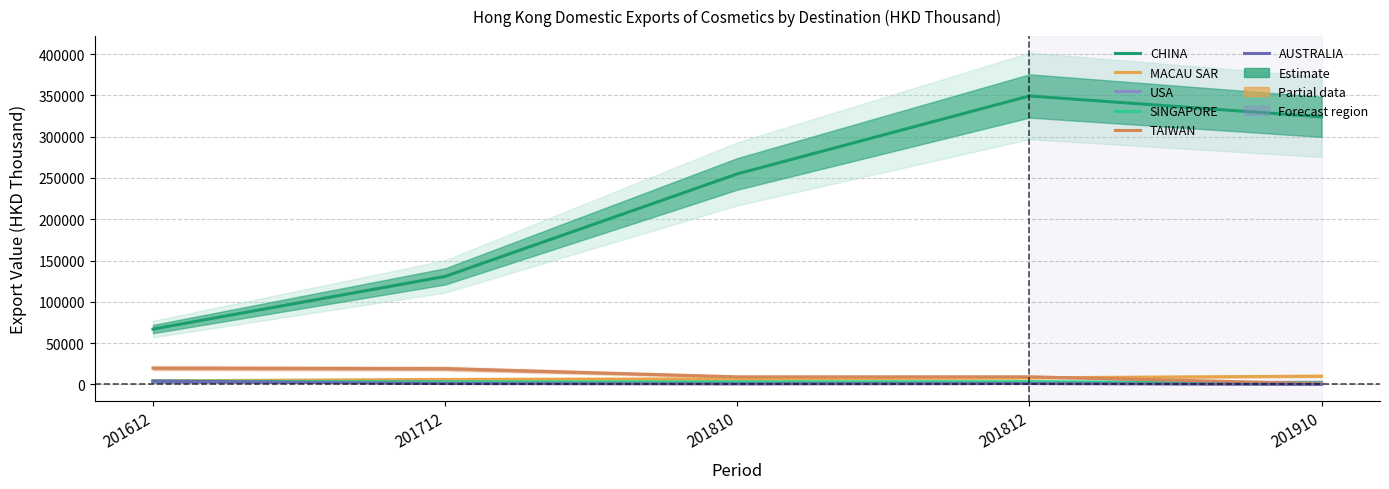

What is the greatest value displayed?

349340.7